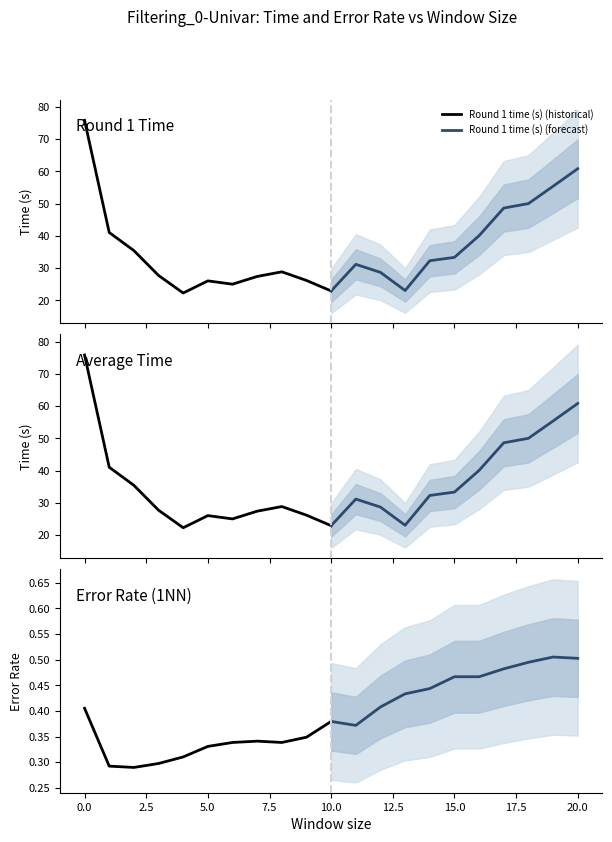

The Average Time (historical) series shows 17.2 at 20.0. True or false?

False